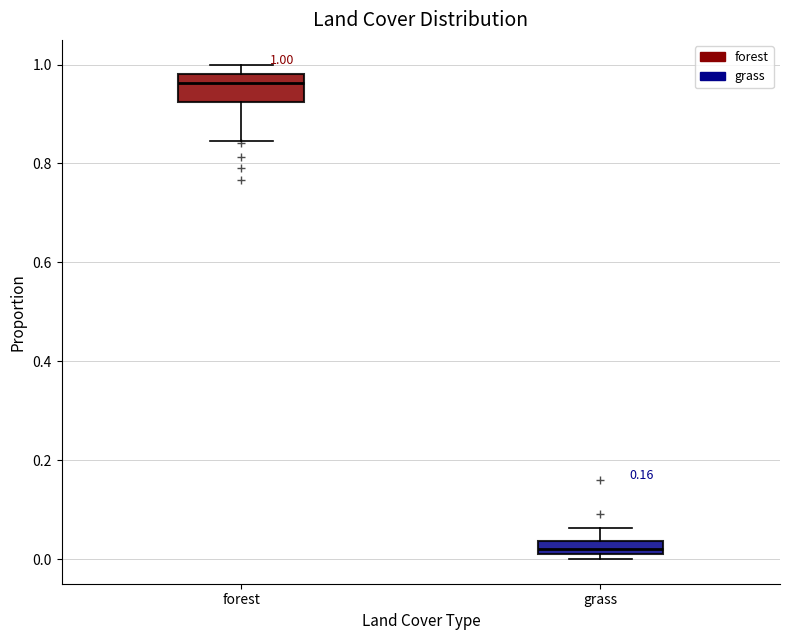

Comparing the boxes themselves (not the whiskers), which one is the tallest?

forest